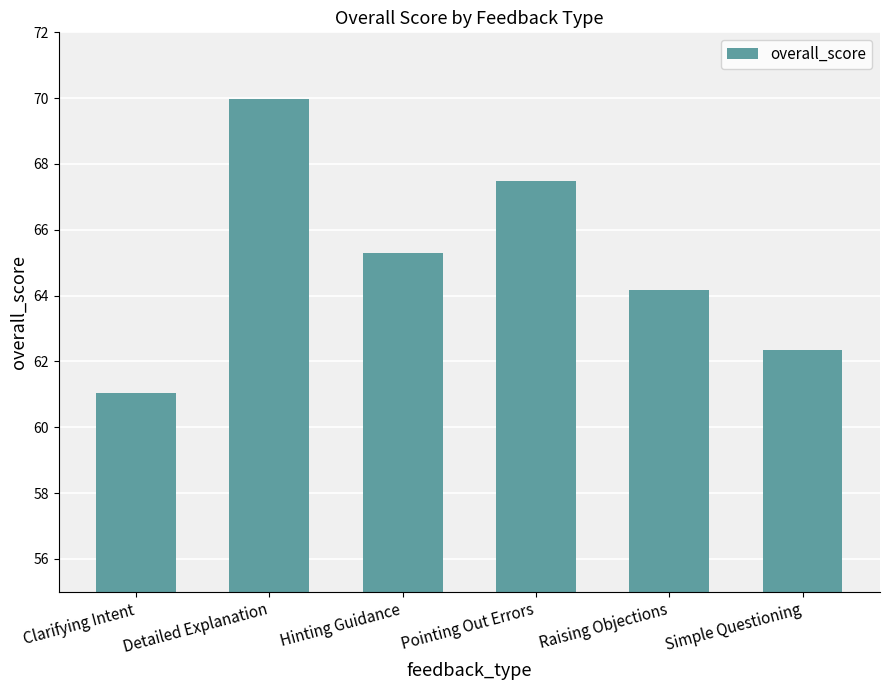

What is the minimum value shown in the chart?

61.0